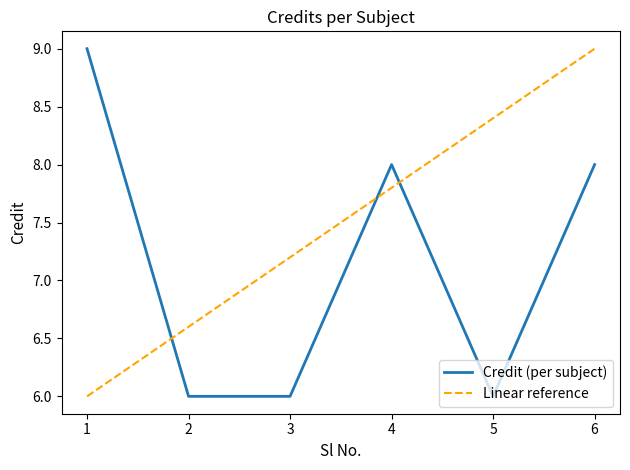

The value of Linear reference at 1 is 2.6. True or false?

False